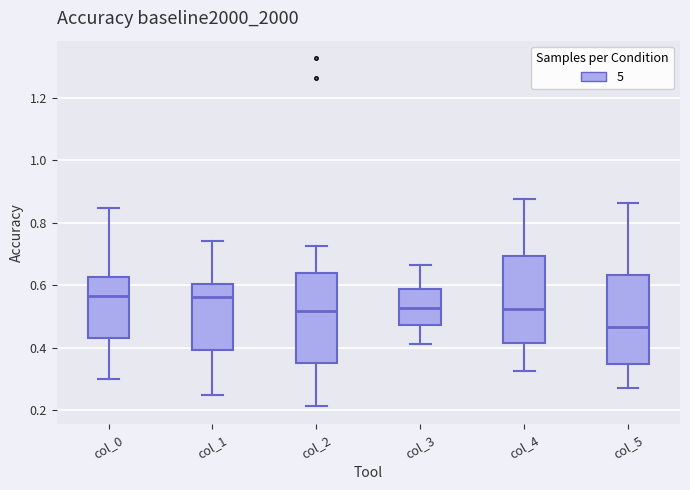

Reading left to right, transcribe this box plot: for each box, give where its median line is, the range the box spans, and where its two whiskers end, as read against the y-axis. The values are not printed on the chart, so give them approximately, as read against the axis.

col_0: median 0.56, box 0.44 to 0.62, whiskers 0.30 to 0.84
col_1: median 0.56, box 0.40 to 0.60, whiskers 0.24 to 0.74
col_2: median 0.52, box 0.36 to 0.64, whiskers 0.22 to 0.72
col_3: median 0.52, box 0.48 to 0.58, whiskers 0.42 to 0.66
col_4: median 0.52, box 0.42 to 0.70, whiskers 0.32 to 0.88
col_5: median 0.46, box 0.34 to 0.64, whiskers 0.28 to 0.86